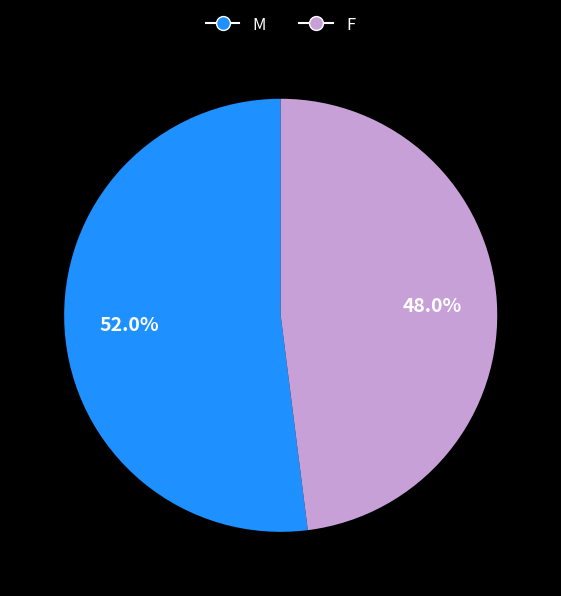

What portion of the pie excludes M?

48.0%